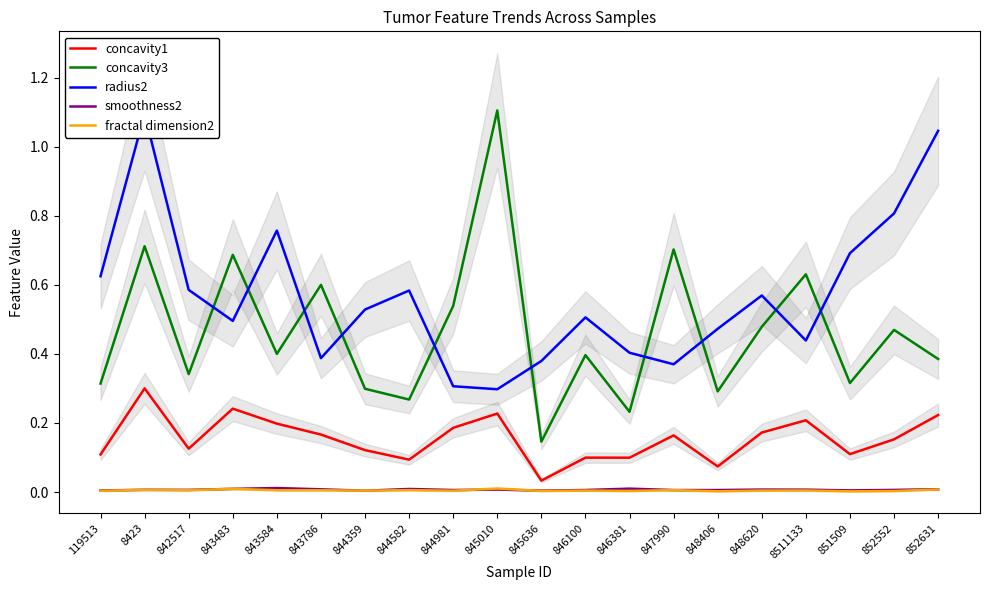

What are all the series names shown in the legend?

concavity1, concavity3, radius2, smoothness2, fractal dimension2